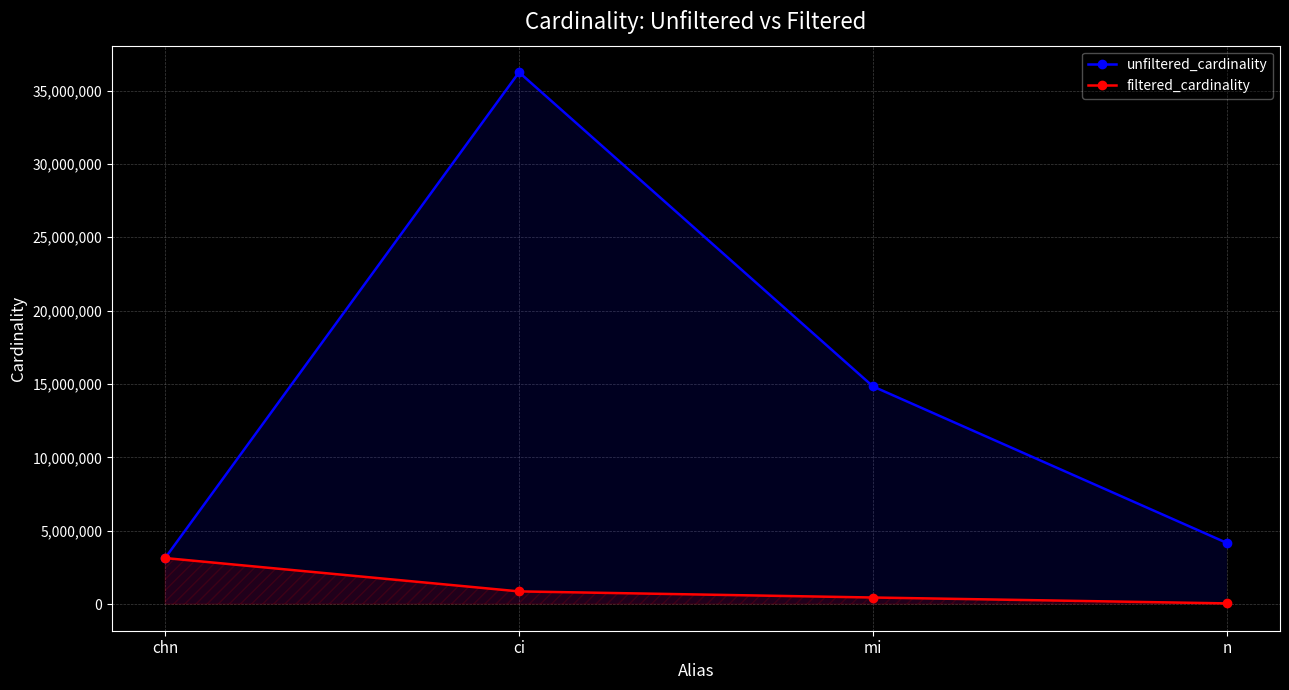

How many data points in unfiltered_cardinality are above 14835720?

1